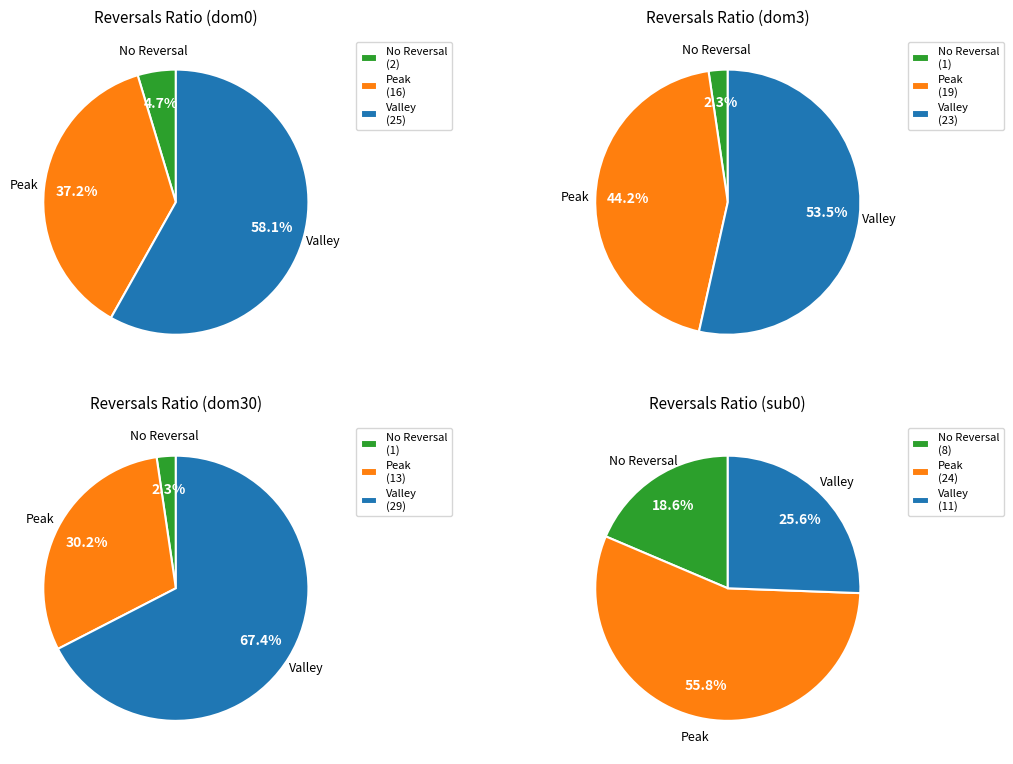

Combined, do 3 and 2 account for over 50%?

No